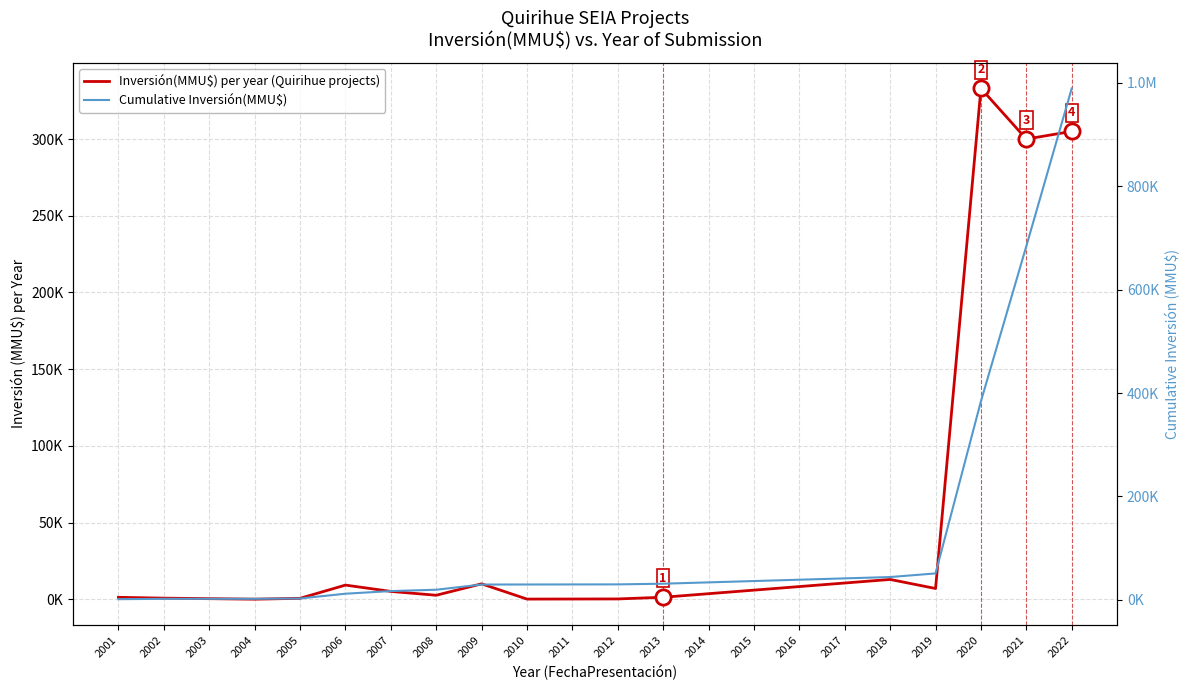

Which series reaches the minimum Y coordinate?

Inversión(MMU$) per year (Quirihue projects)